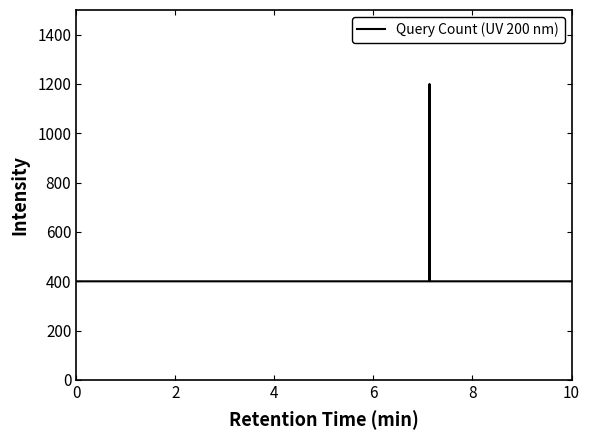

What is the greatest value displayed?

1200